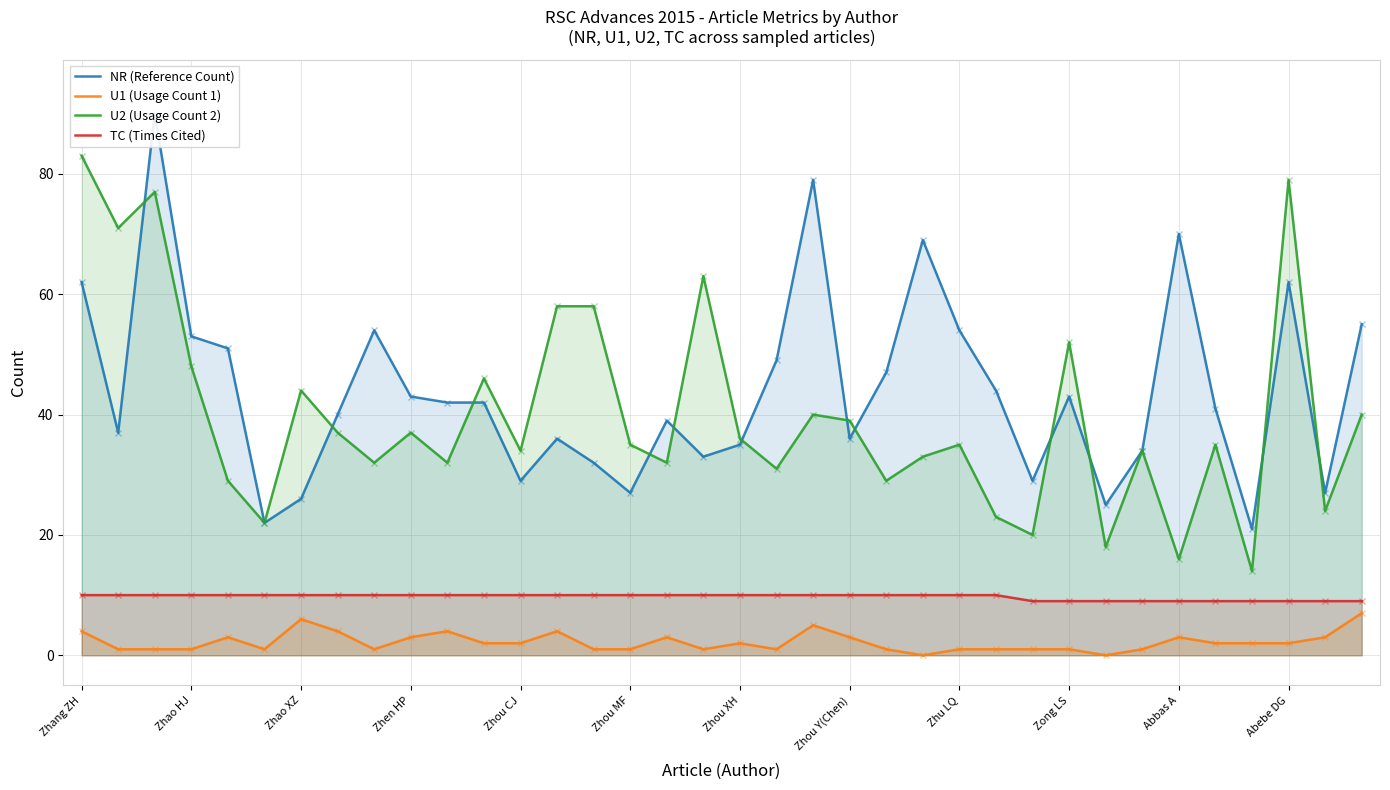

Which series has the widest spread of values?

NR (Reference Count)